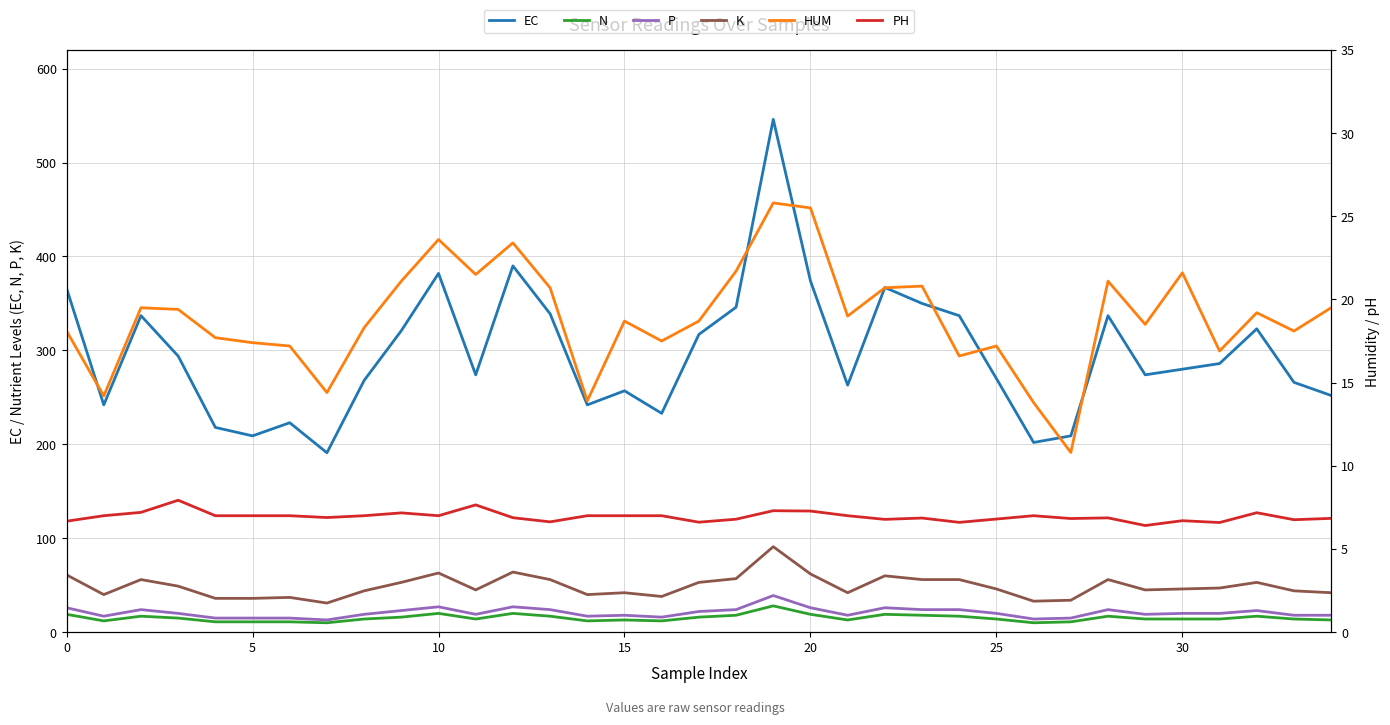

Is this an area chart (filled region under the line)?

No